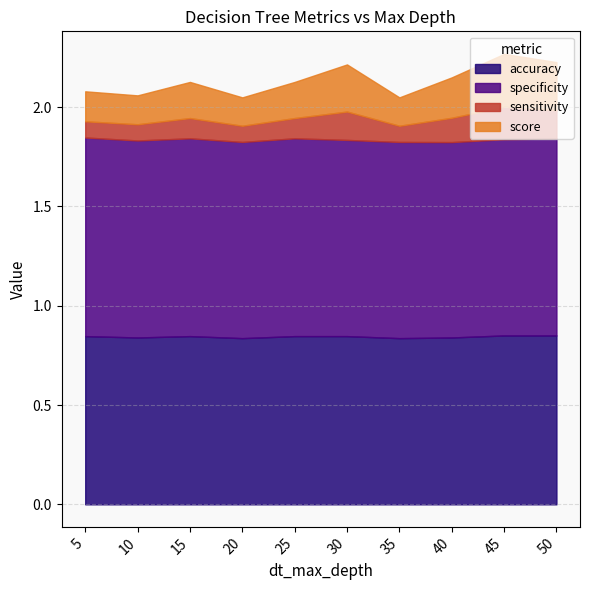

What is the sum of the sensitivity values at 40 and 10?

0.2